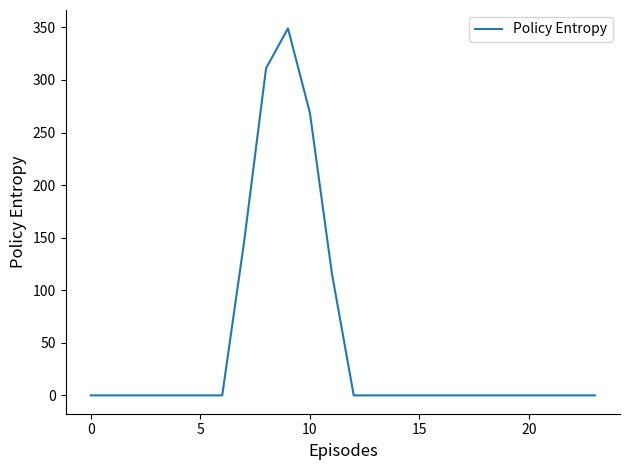

What is the difference between the maximum and second lowest values?

349.1